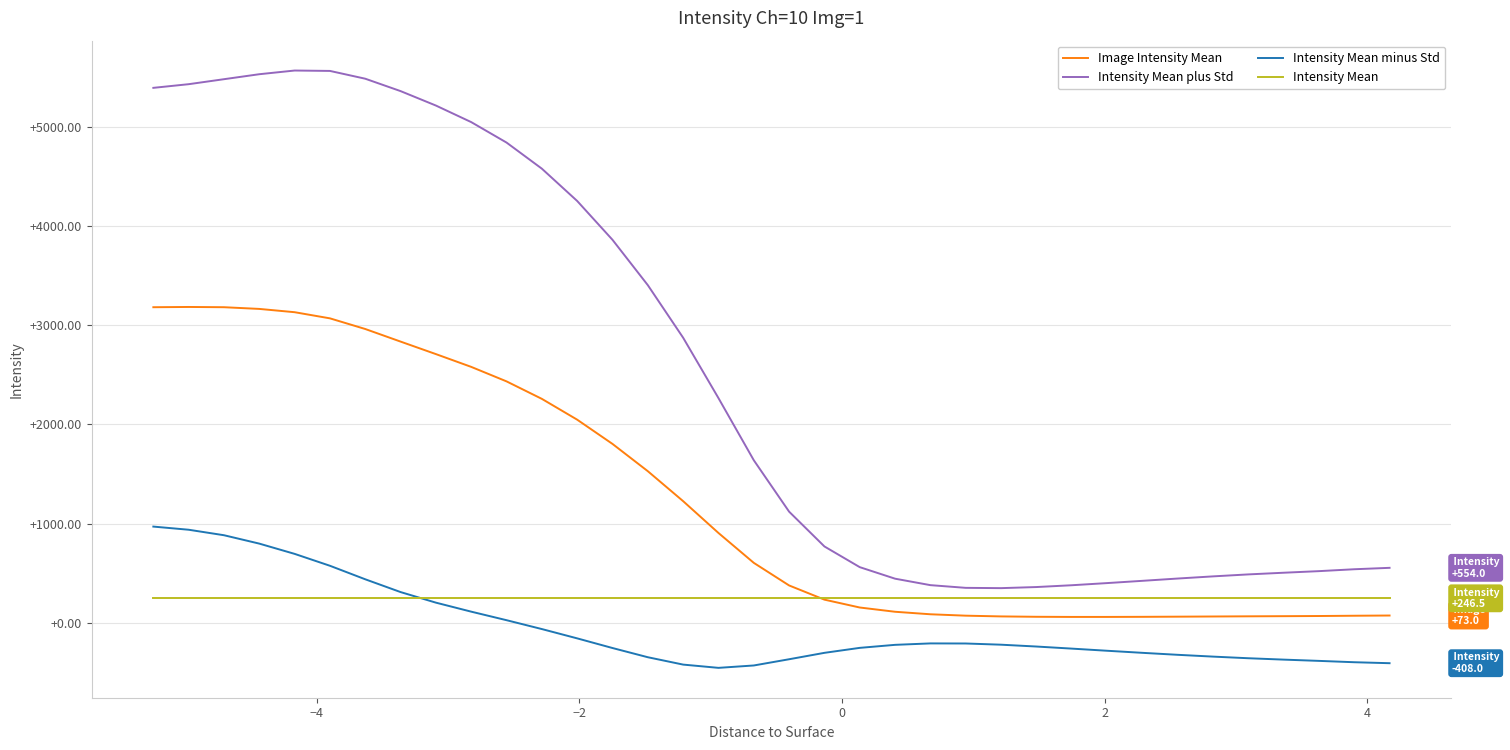

Which series has the widest spread of values?

Intensity Mean plus Std